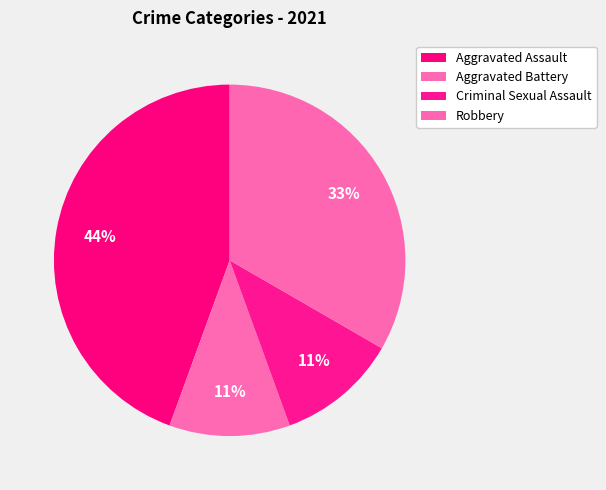

What percentage is NOT represented by Robbery?

66.7%